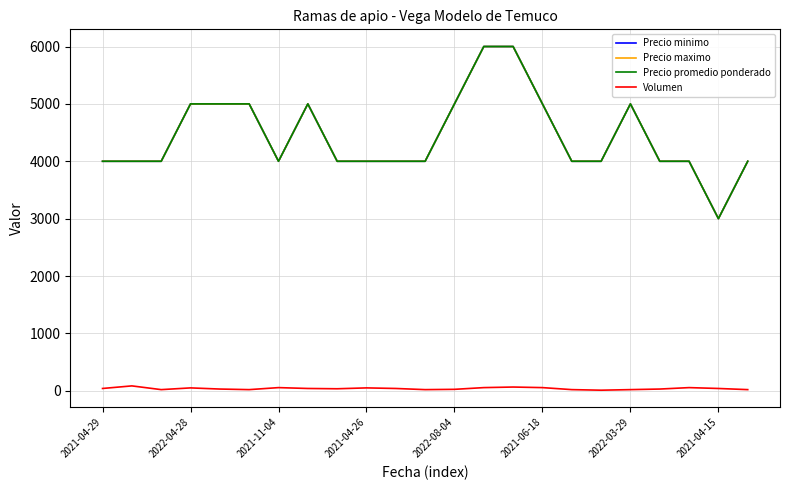

How many Precio promedio ponderado values are between 4000 and 5000?

20